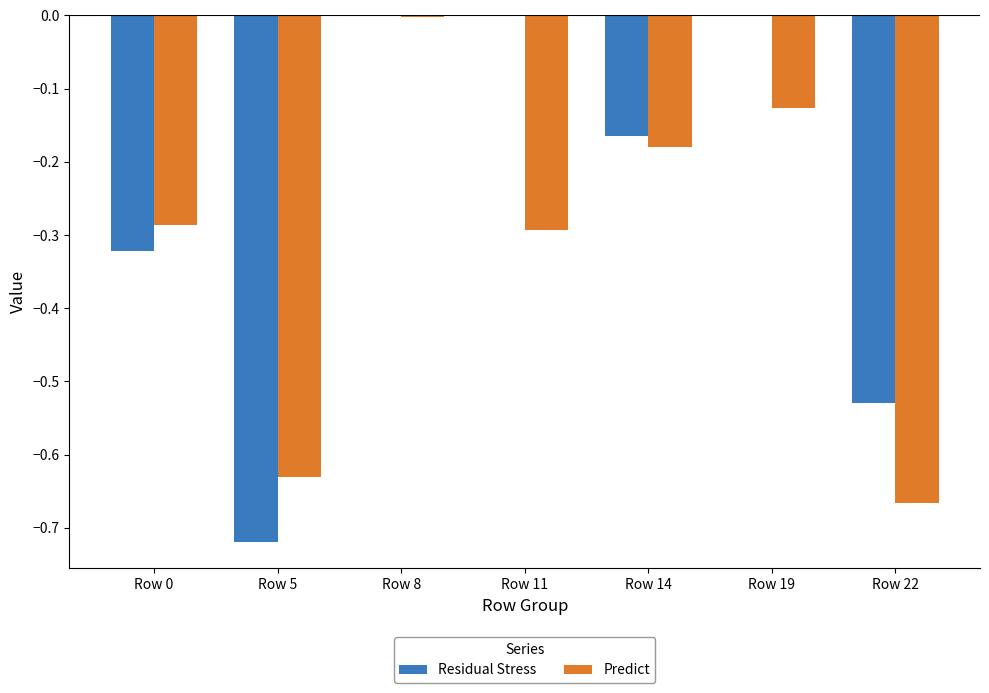

How many groups of bars are there?

7